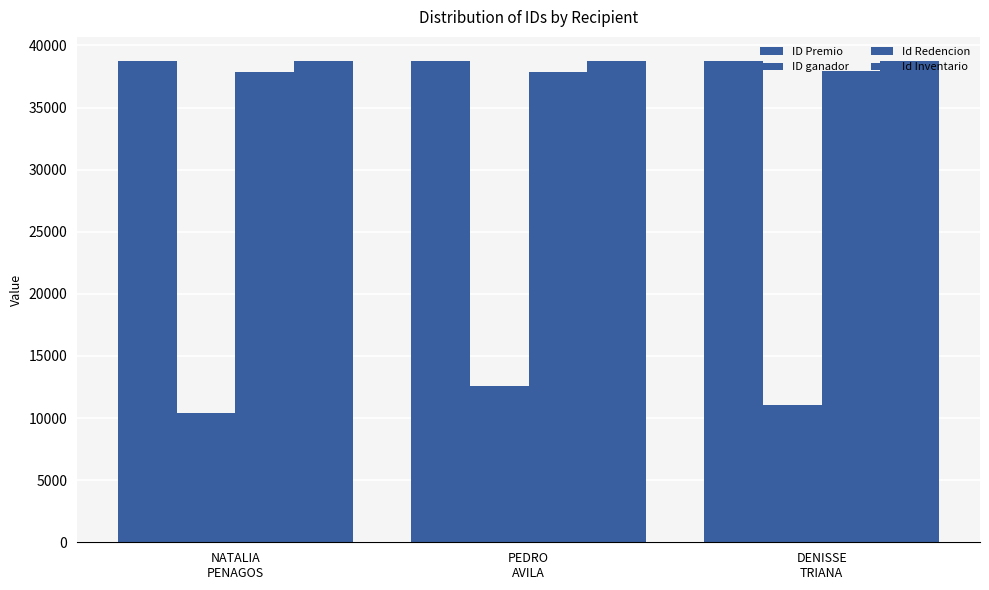

How many categories are shown in the chart?

3